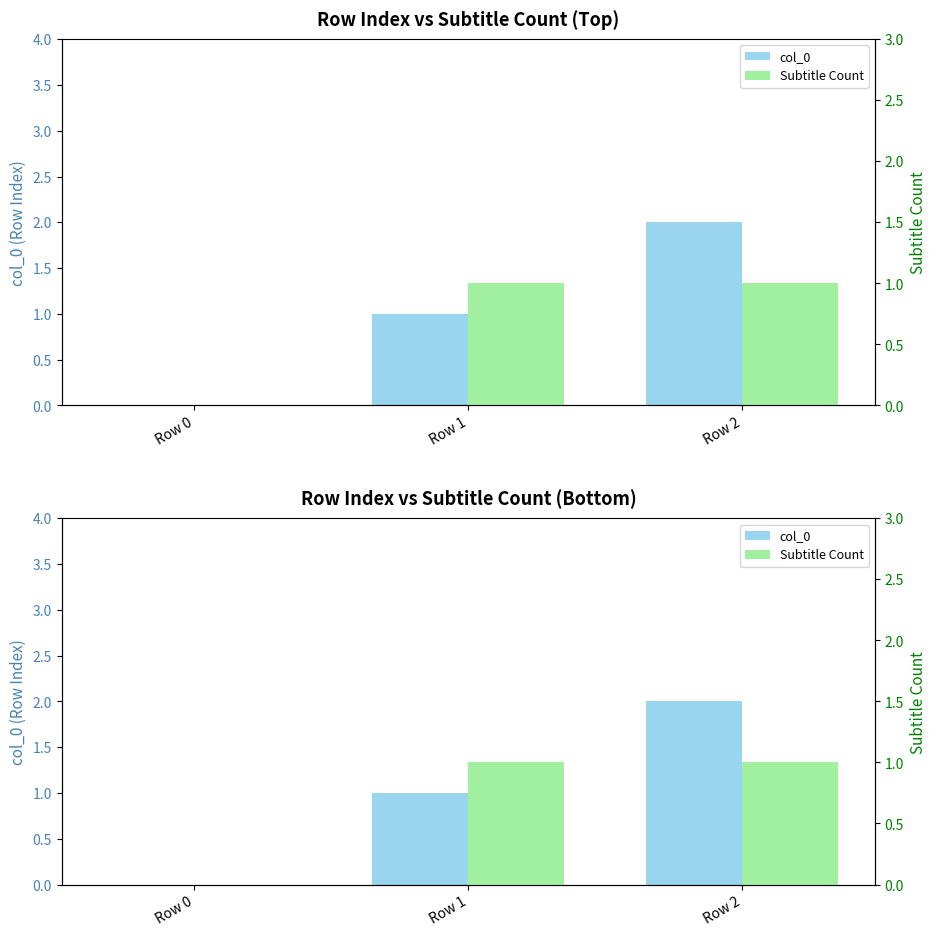

How many data points in col_0 are above 1?

1